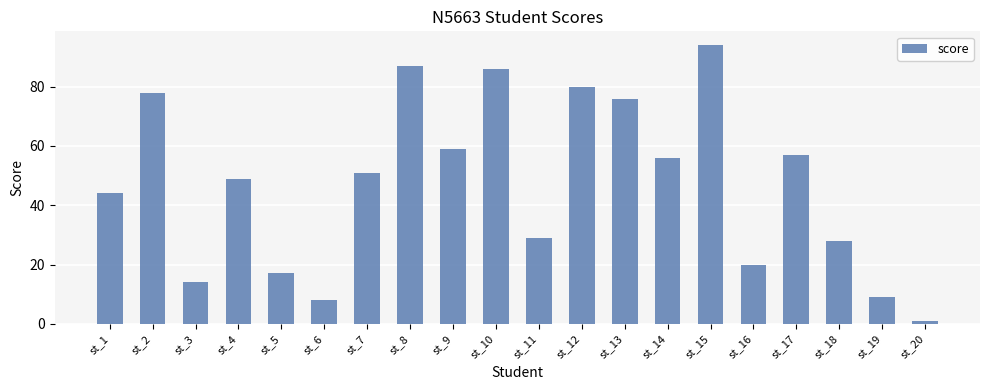

What is the ratio of the value at st_18 to the value at st_20?

28.0